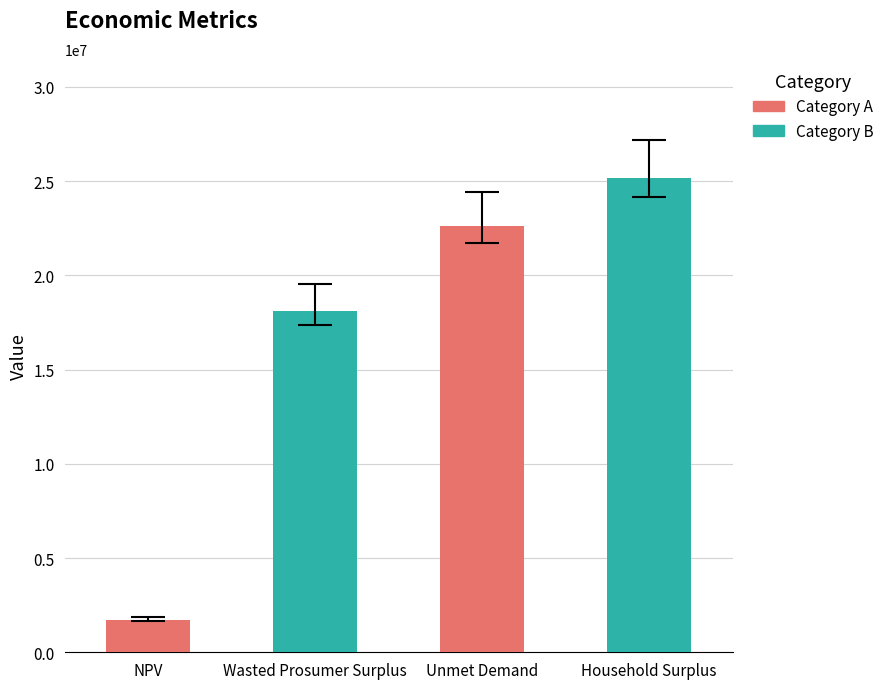

Does the chart contain any negative values?

No